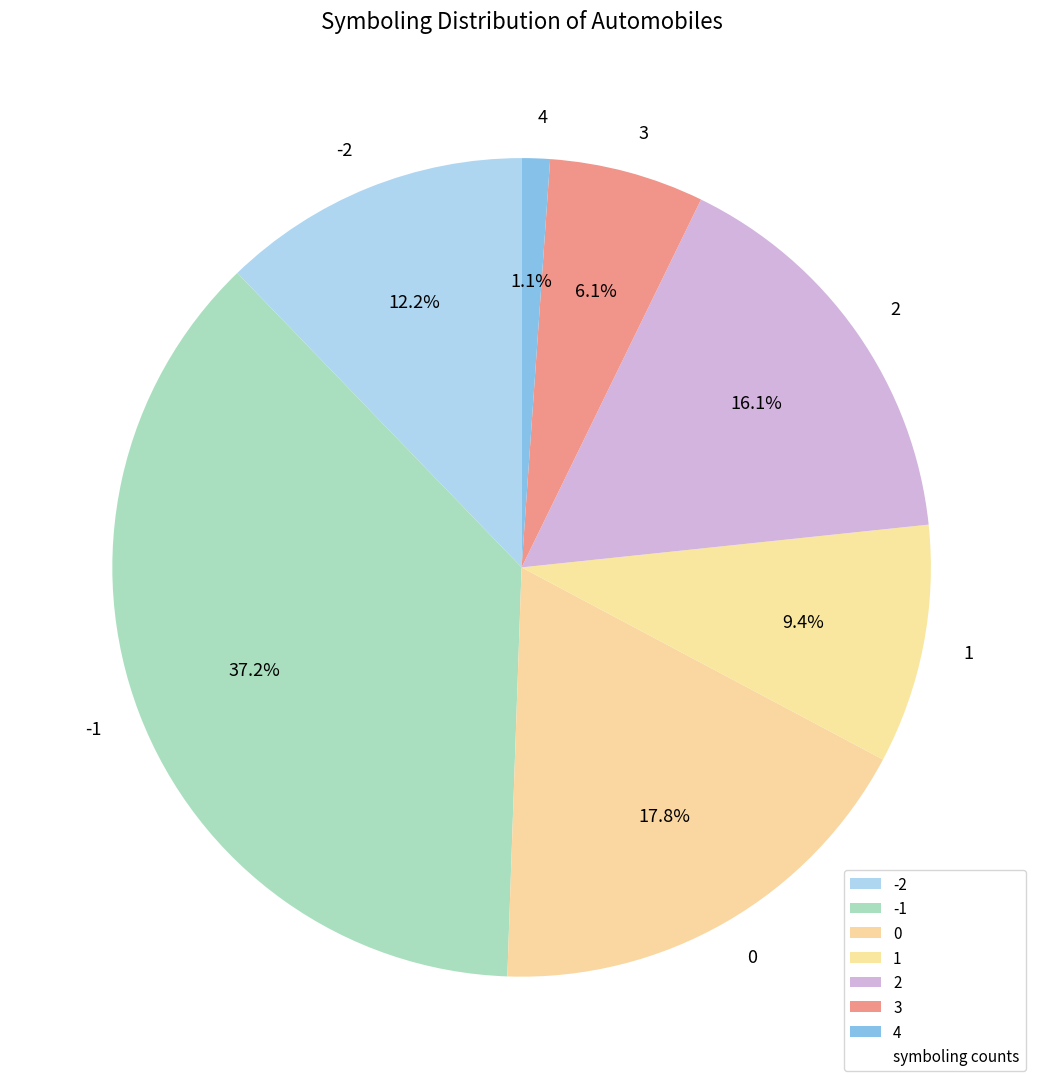

What is the total percentage of 1 and 0?

27.2%